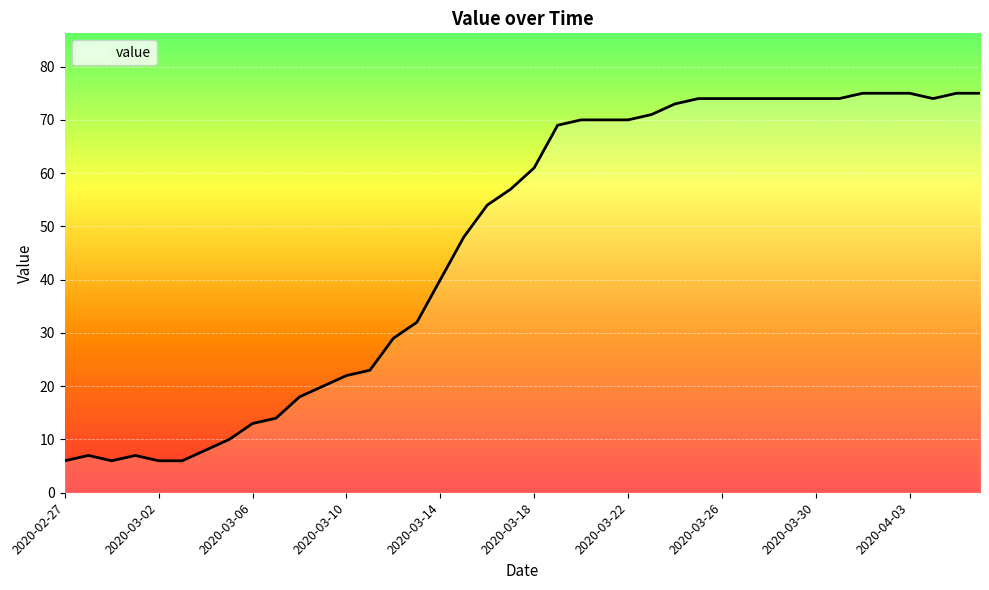

What is the difference between the maximum and minimum values?

69